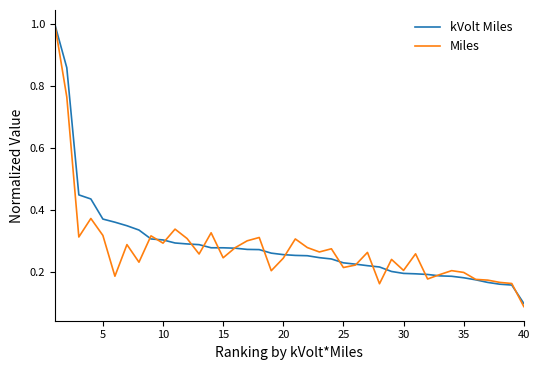

Which series has the largest range (max minus min)?

Miles